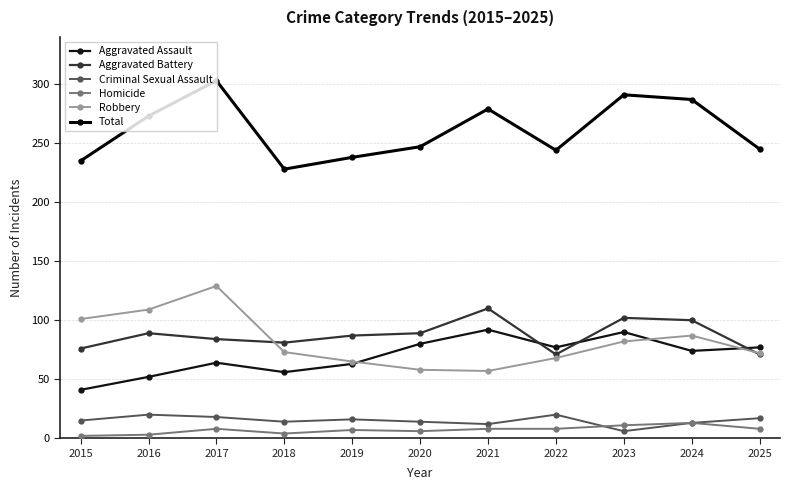

What is the spread (max minus min) of values at 2019?

231